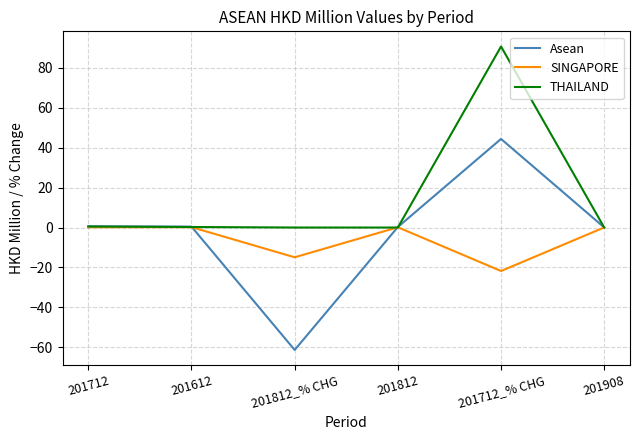

What is the average value of the SINGAPORE series?

-6.0